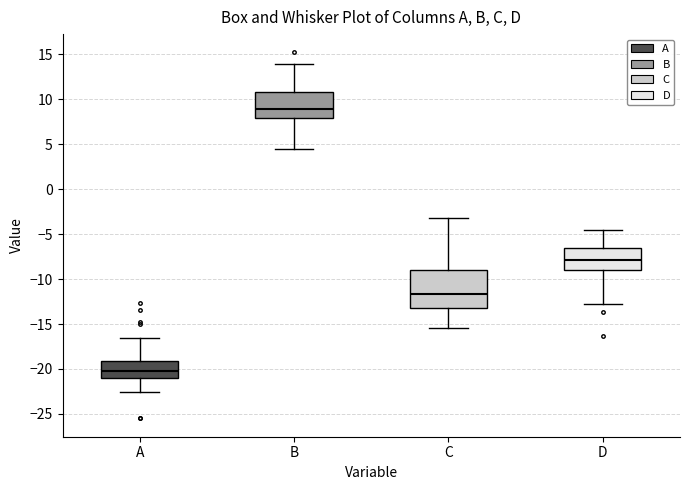

Where is the lower edge of the box for A on the y-axis? The values are not printed on the chart, so give them approximately, as read against the axis.

-21.0